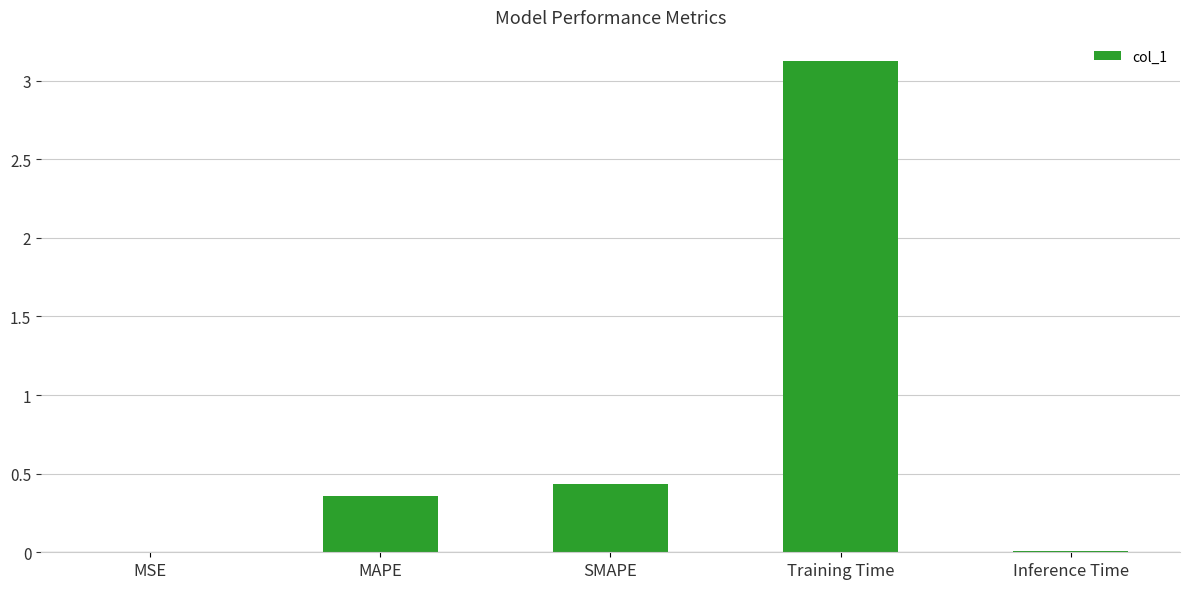

At which label is the value closest to 1?

SMAPE